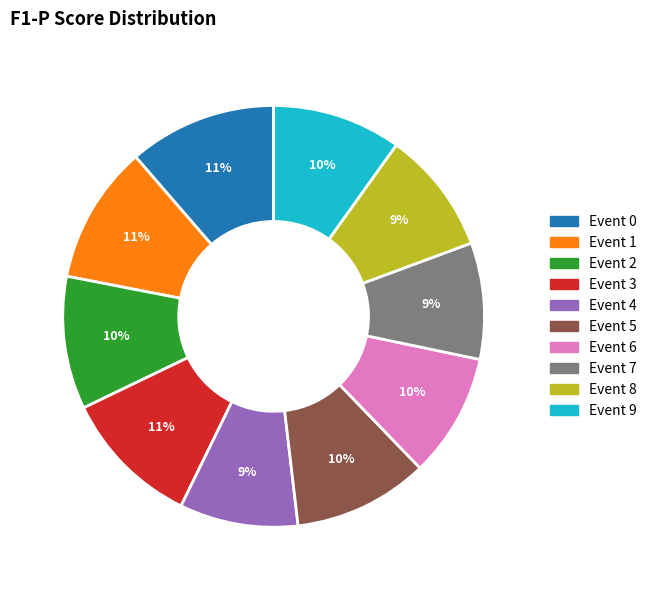

Count the number of slices in the pie.

10